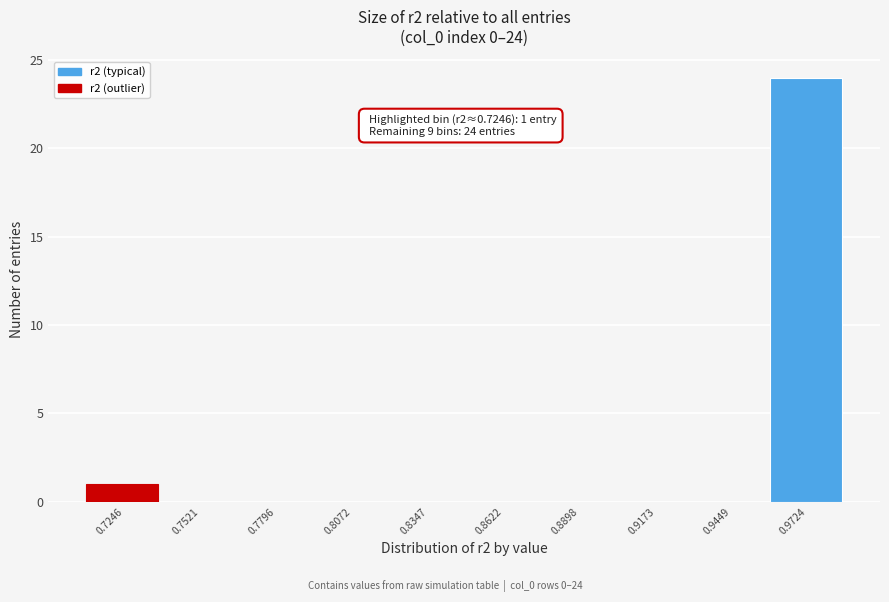

Reading right to left, what are all the values shown in this chart?

0.9724=24	0.9449=0	0.9173=0	0.8898=0	0.8622=0	0.8347=0	0.8072=0	0.7796=0	0.7521=0	0.7246=1